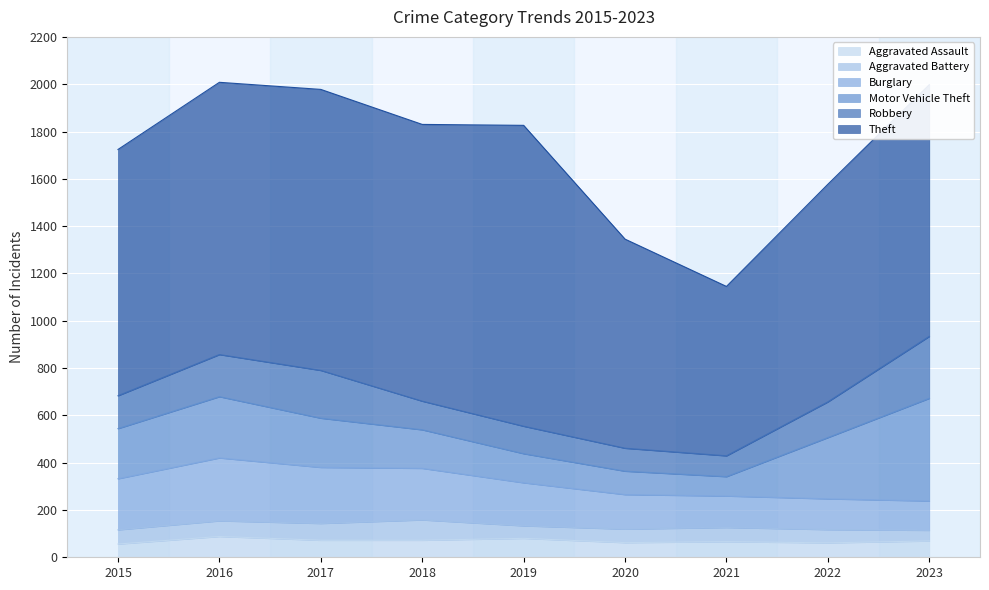

The Theft series shows 594 at 2020. True or false?

False